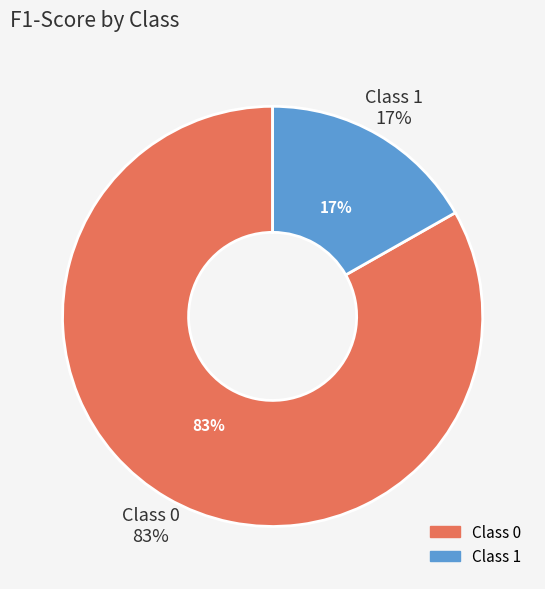

Which slice is the smallest?

1